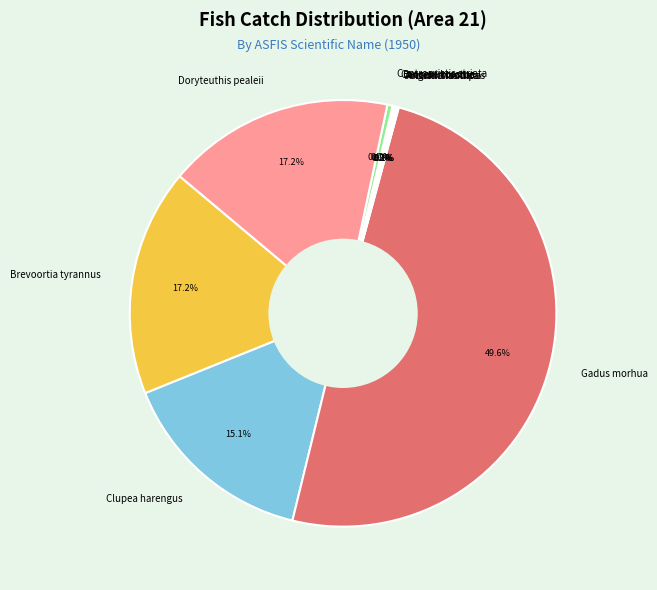

What is the largest slice in the pie chart?

Gadus morhua